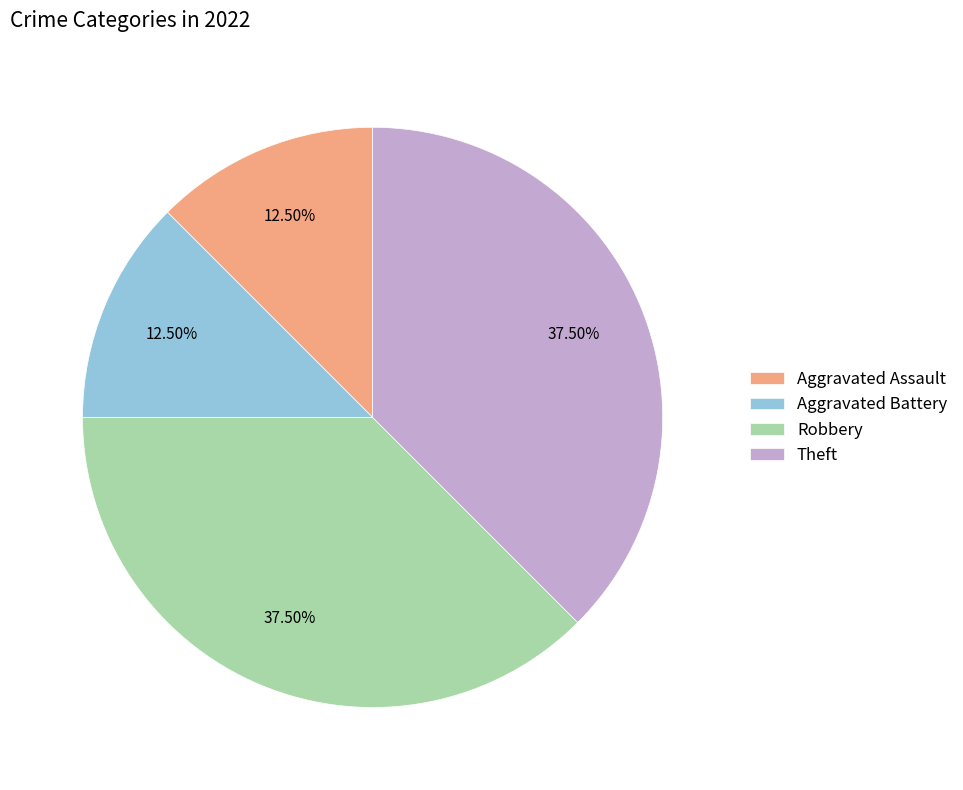

To the nearest percent, what is the difference between the largest and smallest slice percentages?

25%